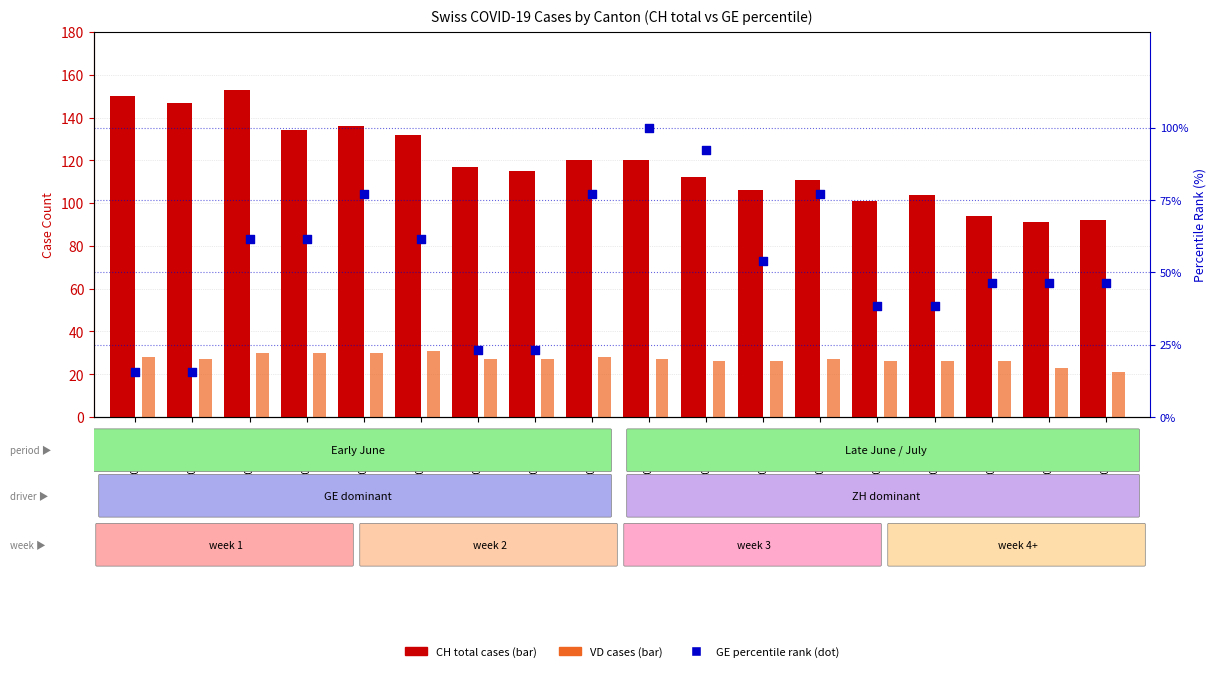

At how many categories does at least one series exceed 53?

18